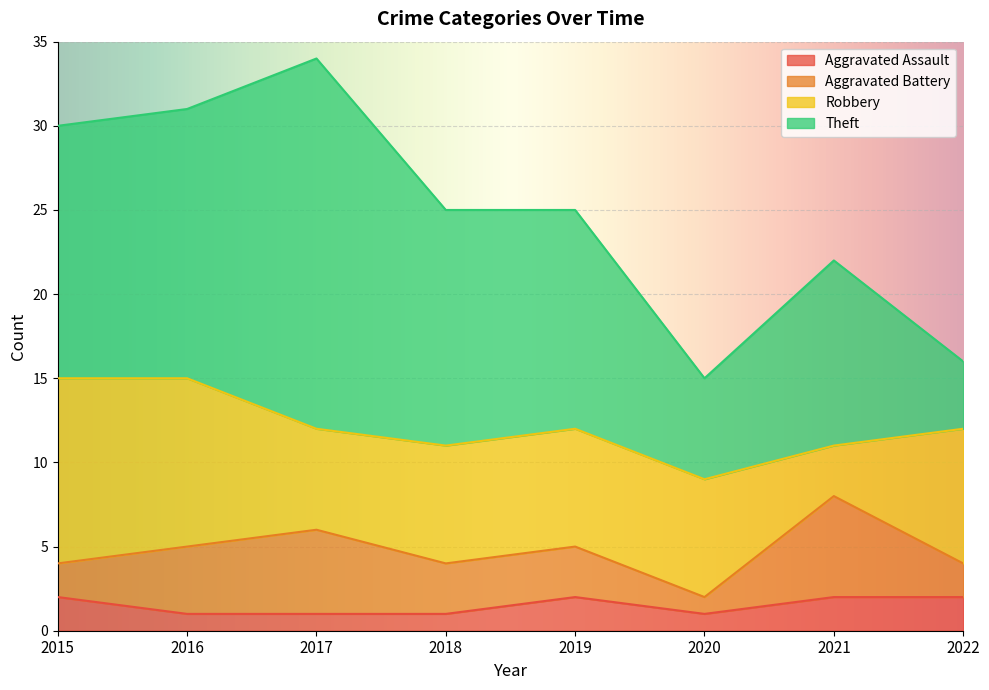

Rank the series by their maximum value, from lowest to highest.

Aggravated Assault, Aggravated Battery, Robbery, Theft